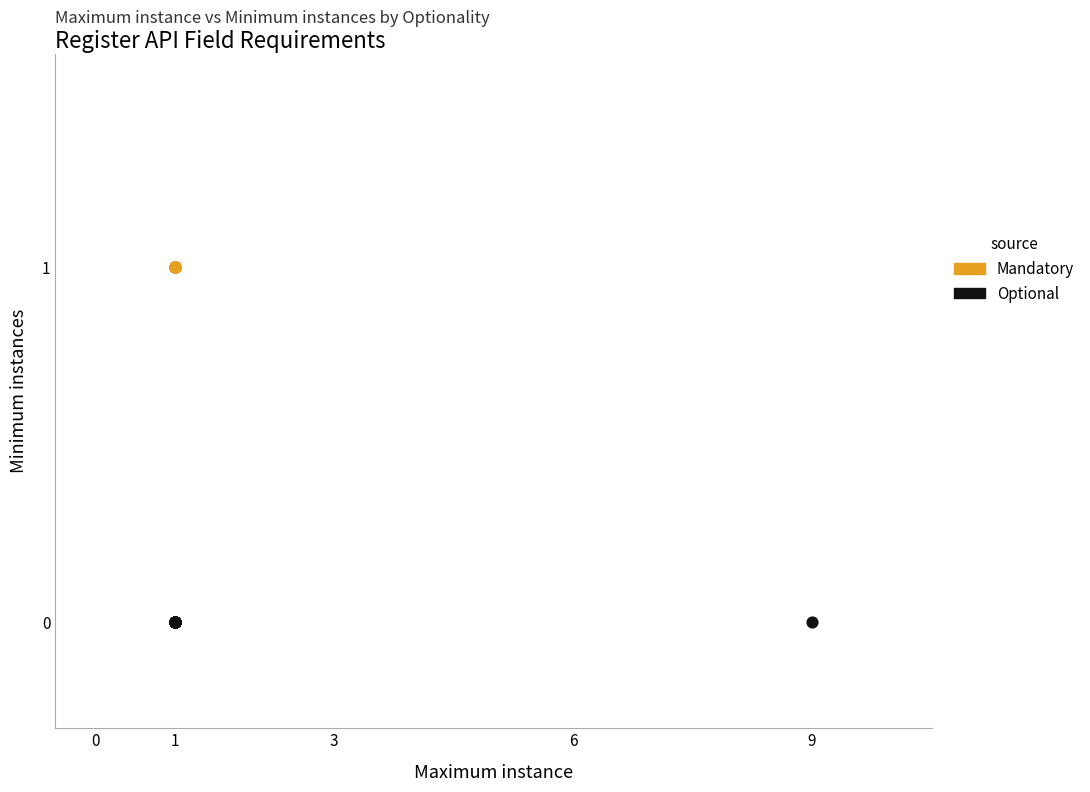

Which series reaches the minimum Y coordinate?

Optional